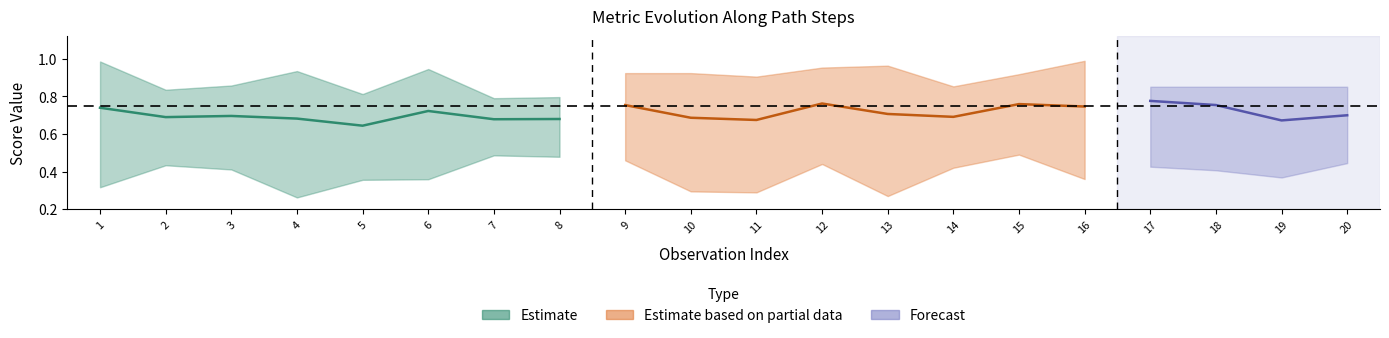

Which category has the highest value in the adequacy series?

Step 1